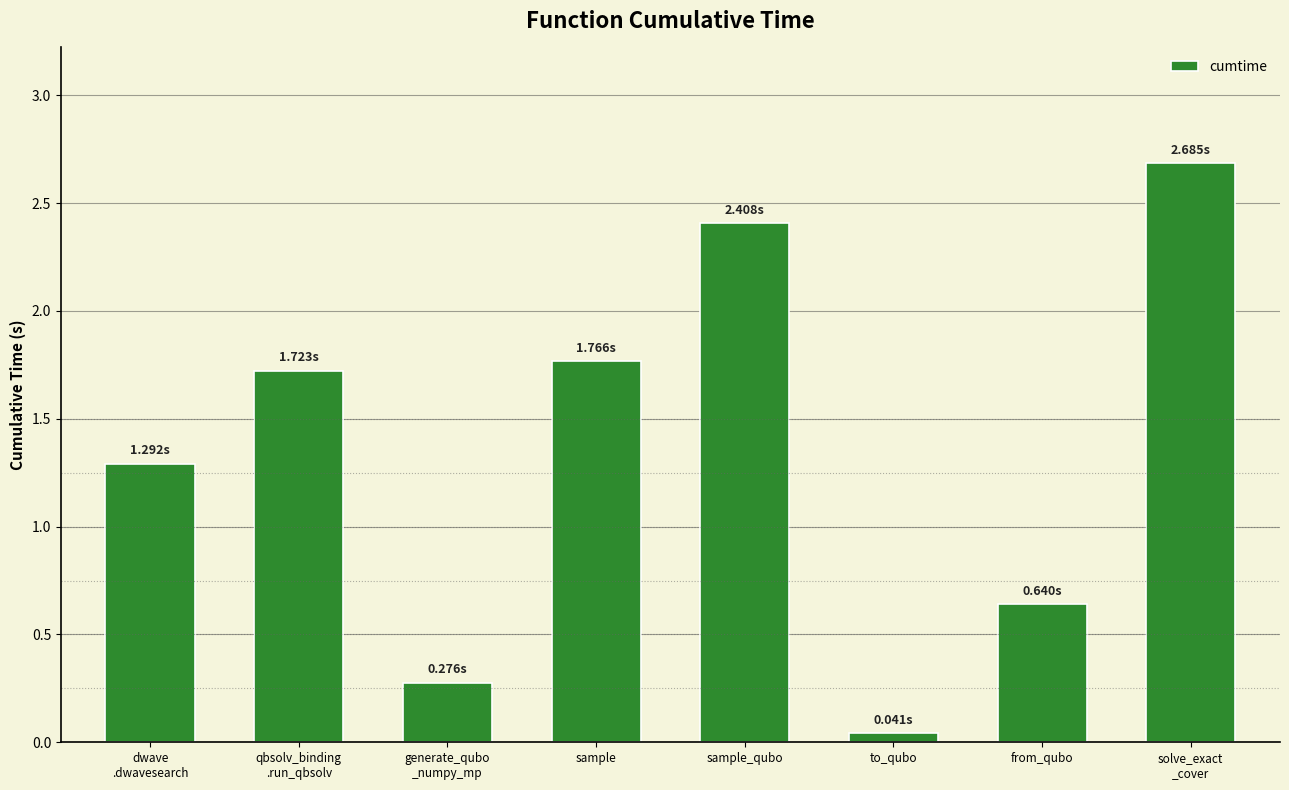

How many data points are less than 1?

3